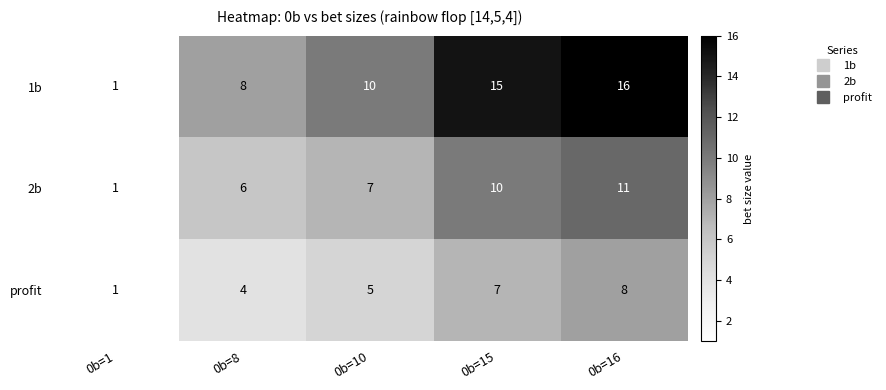

Which label corresponds to the smallest value in the chart?

0b=1